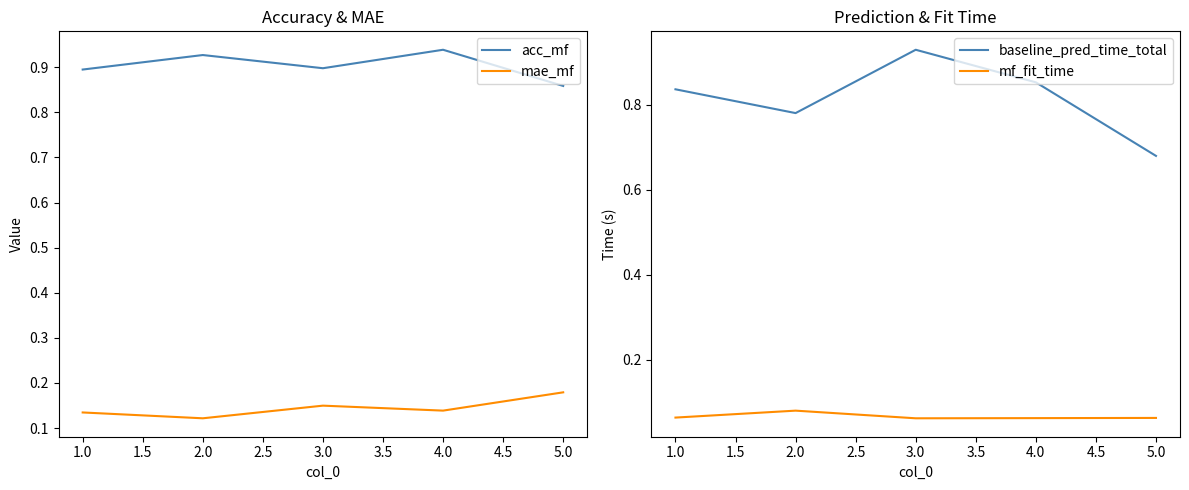

Is it true that acc_mf equals 1.4 at 3.0?

False